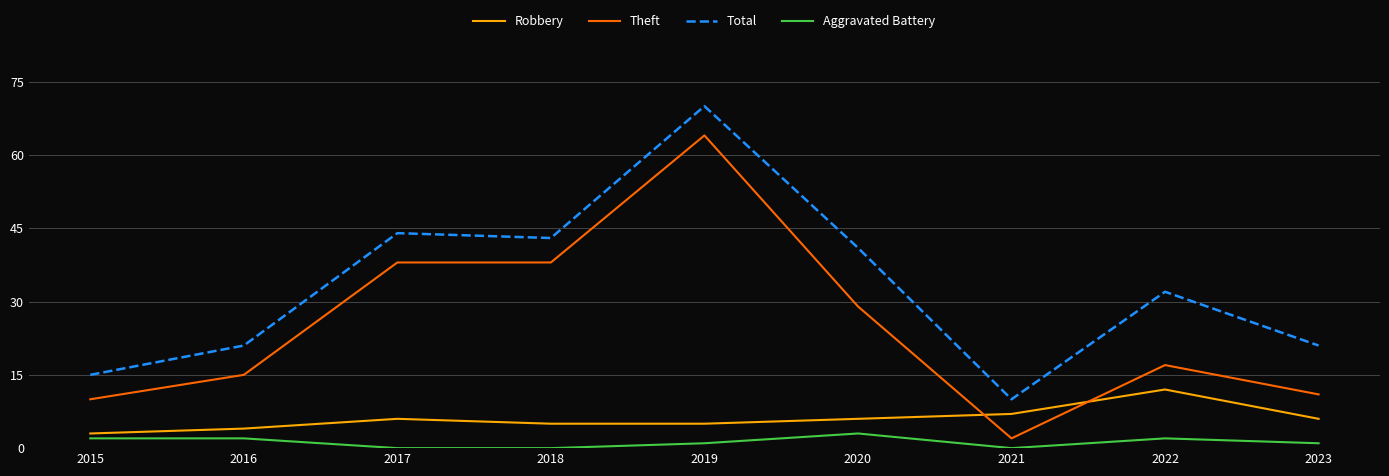

True or false: Total has a value of 10 at 2023.

False